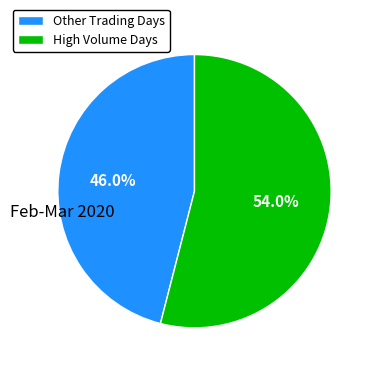

Rank the categories by value from lowest to highest.

Other Trading Days, High Volume Days